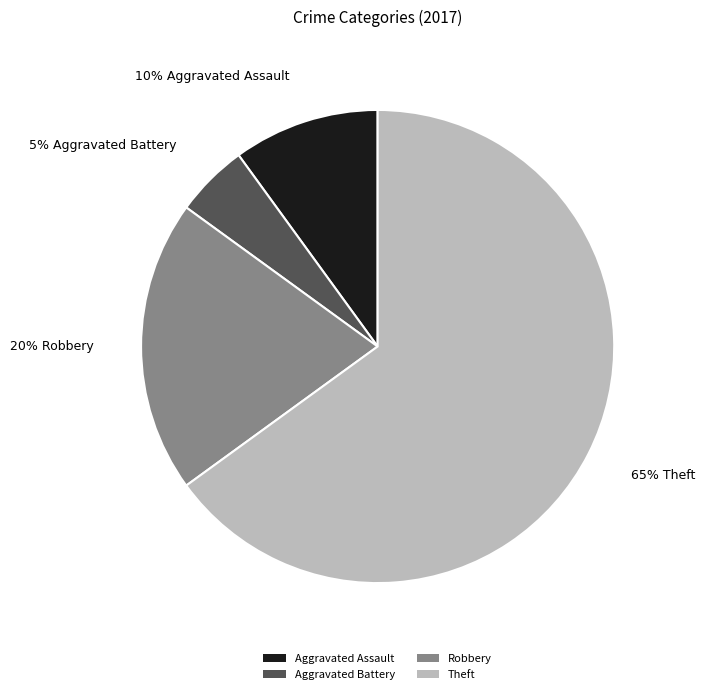

Which slice is the smallest?

Aggravated Battery